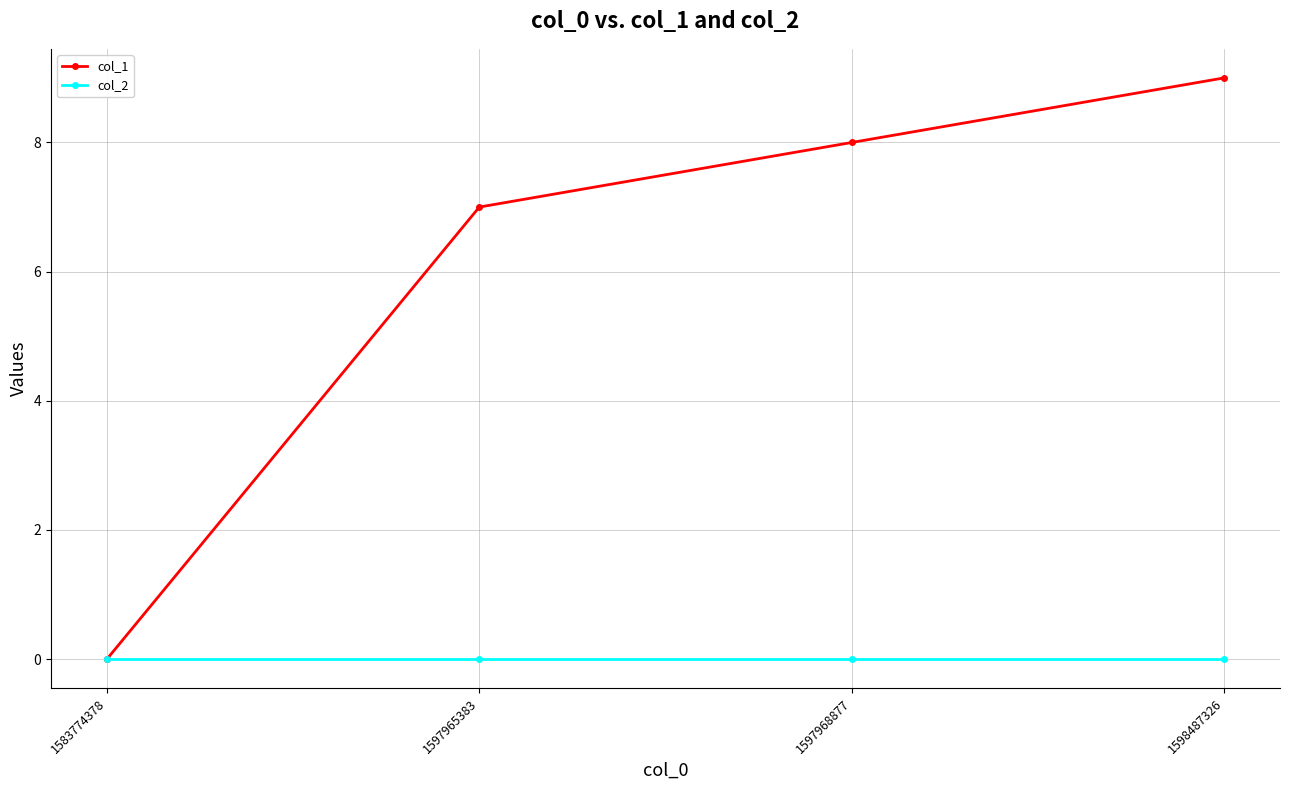

Which series has the largest total across all categories?

col_1